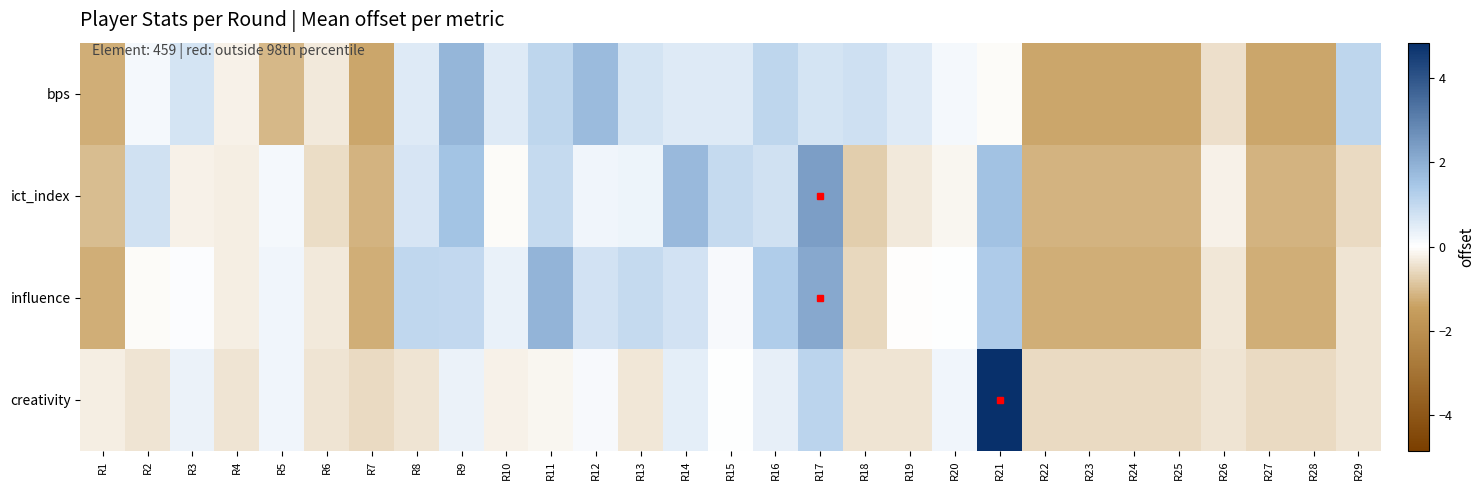

Which series has the largest total across all categories?

ict_index